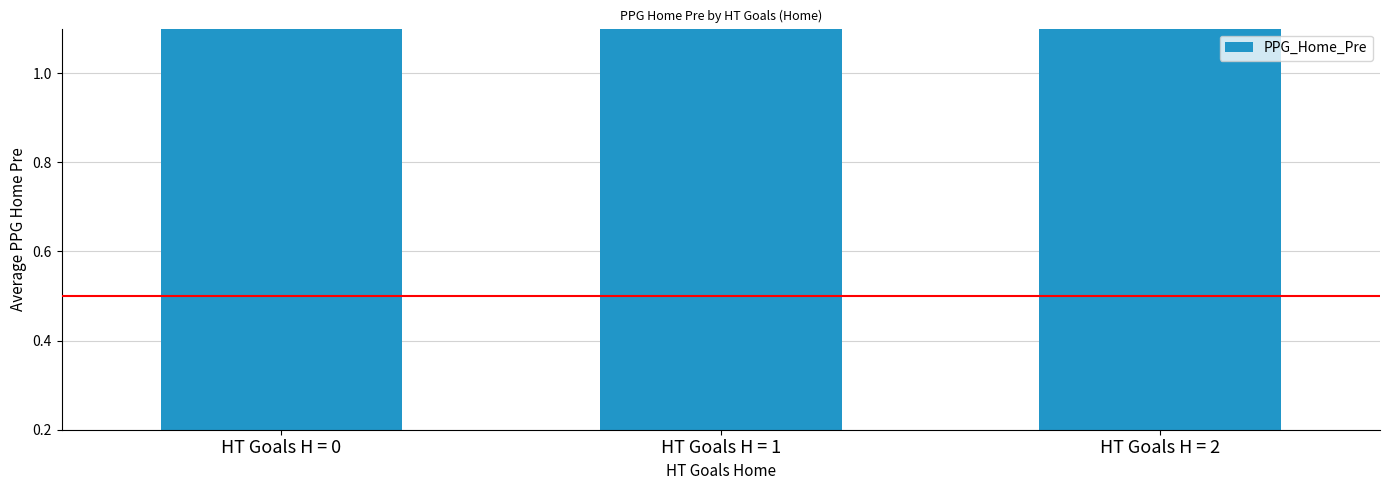

List the labels in order of value, largest first.

HT Goals H = 1, HT Goals H = 2, HT Goals H = 0